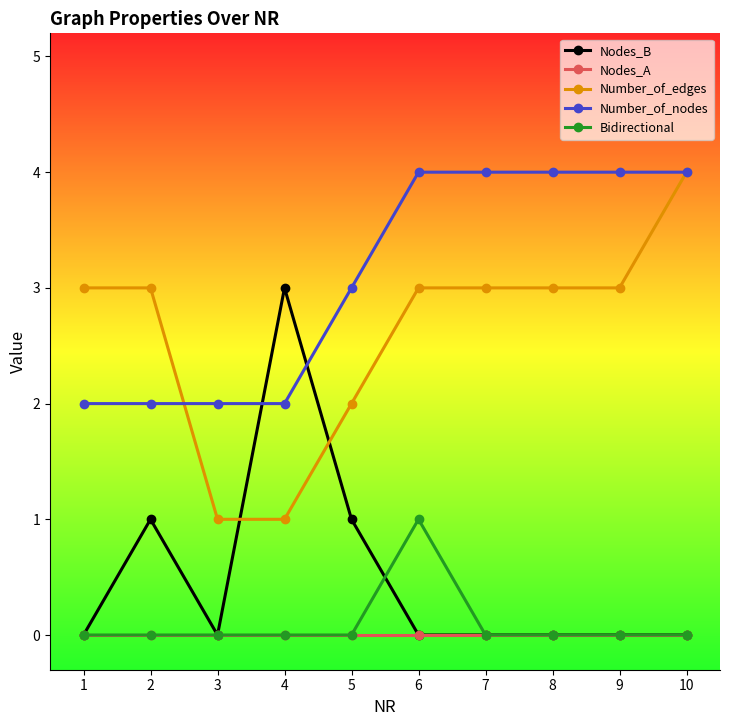

Between which two adjacent categories do Number_of_edges and Number_of_nodes first intersect?

2 and 3